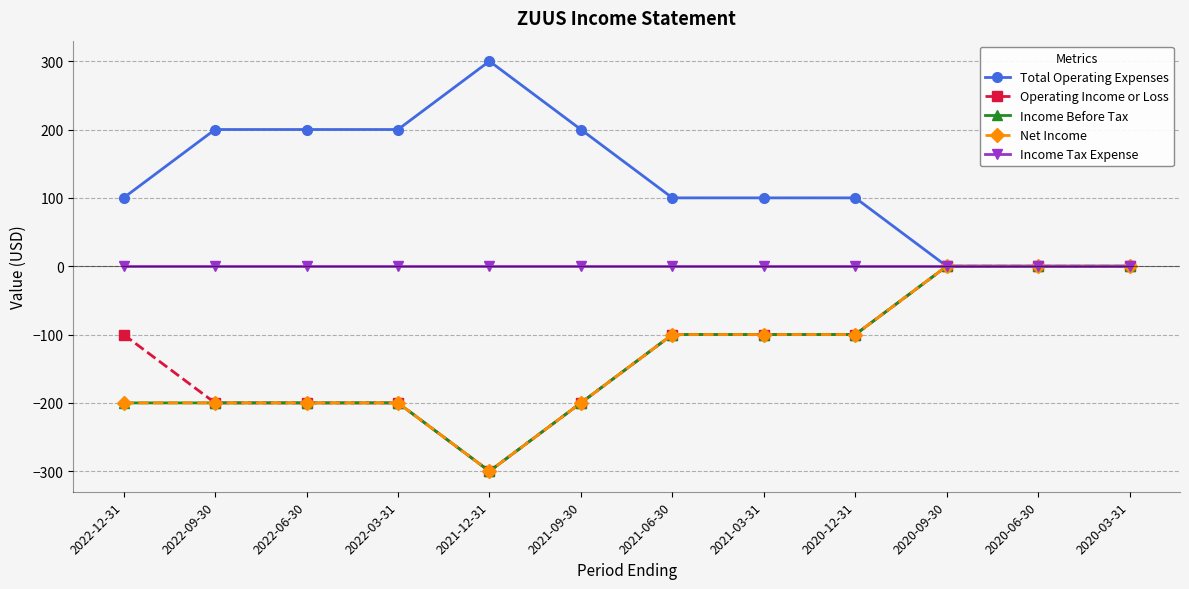

Between 2022-03-31 and 2021-09-30, which series saw the biggest shift?

Total Operating Expenses